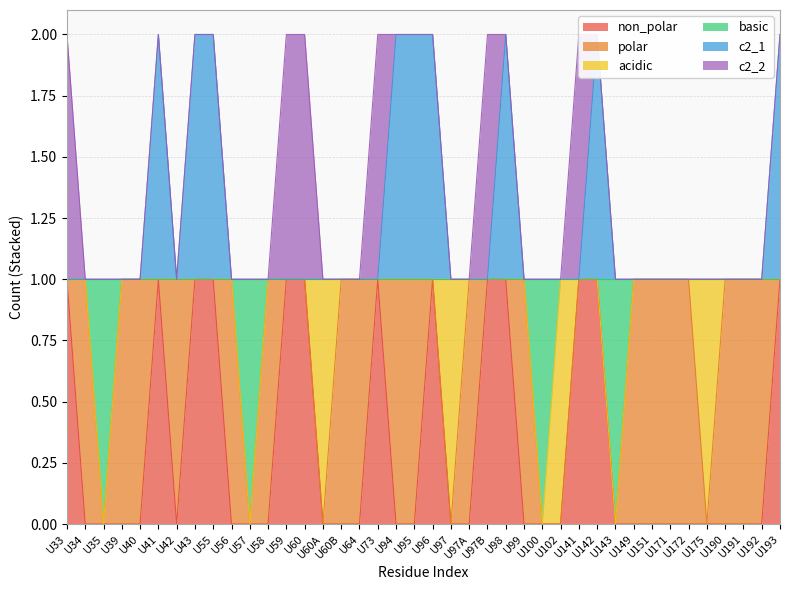

Which series changed the most between U99 and U151?

non_polar